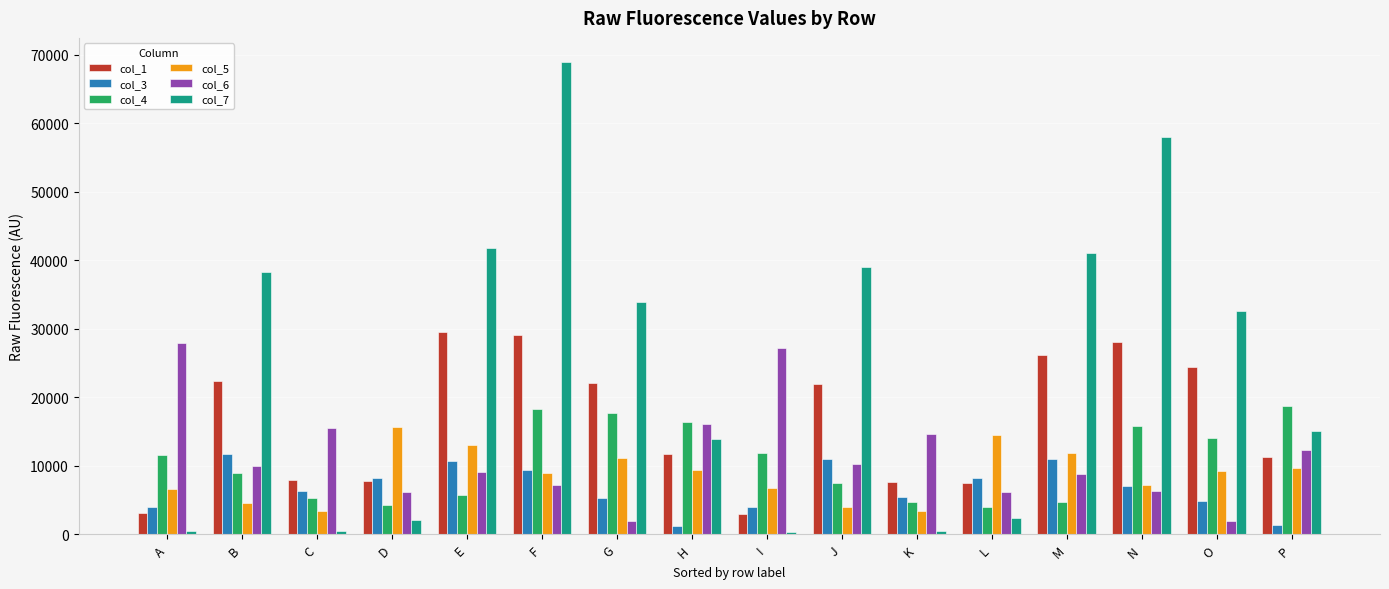

Rank the series by their maximum value, from lowest to highest.

col_3, col_5, col_4, col_6, col_1, col_7